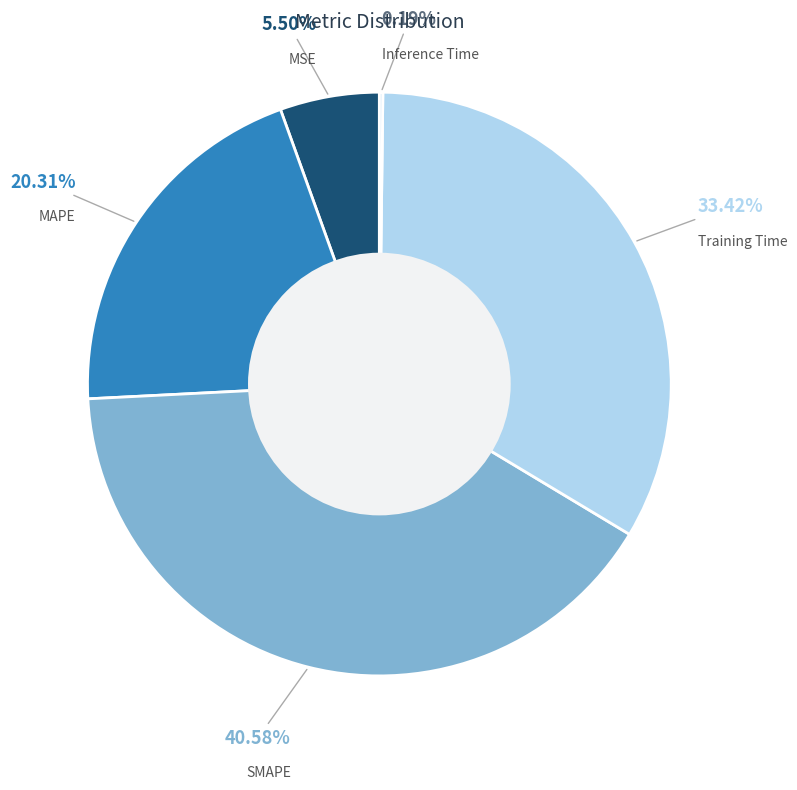

Is there a majority slice in this chart?

No